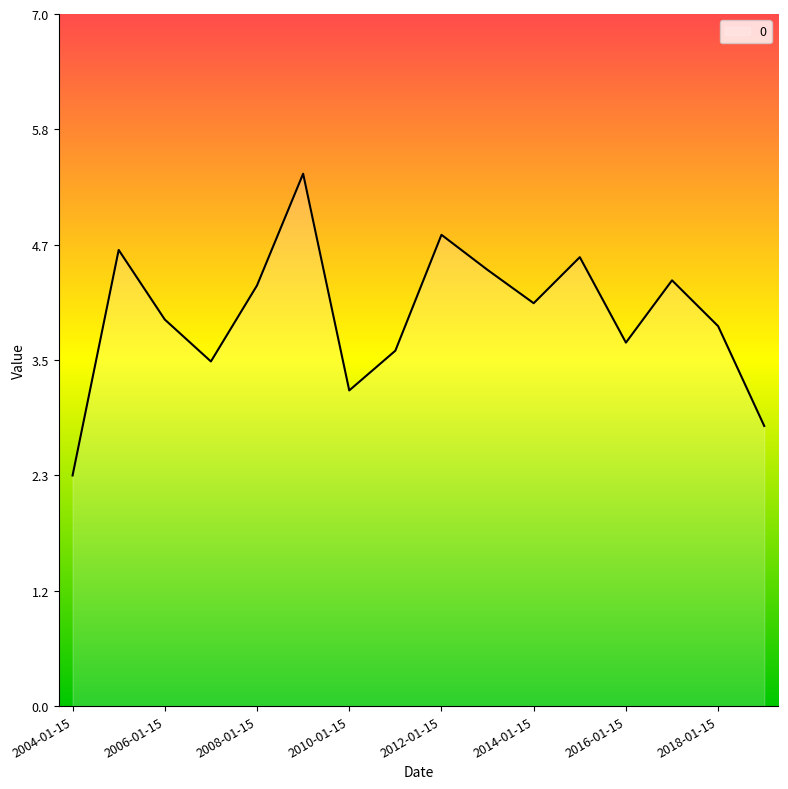

What is the average value?

4.0